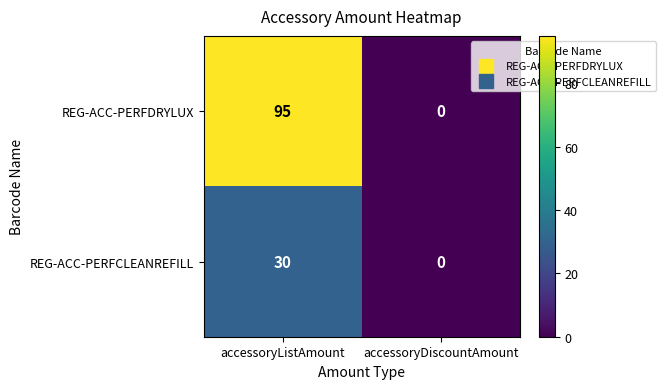

At which category does the chart reach its peak across all series?

accessoryListAmount